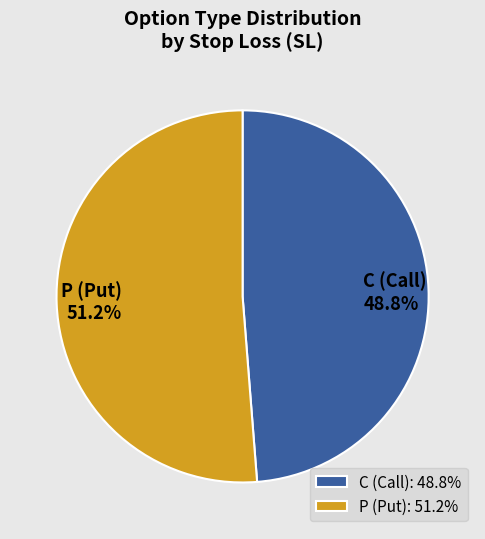

Does C (Call) account for over 50% of the chart?

No